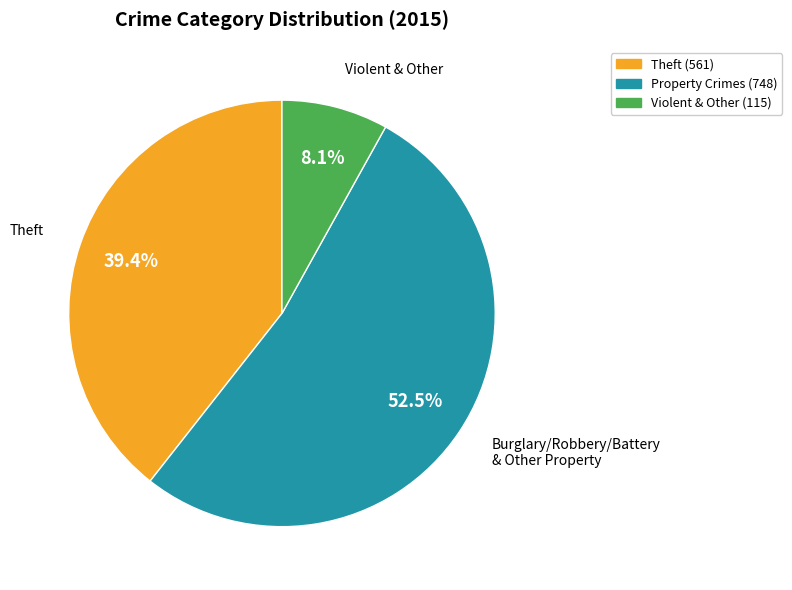

Is there any slice that represents more than half of the pie?

Yes